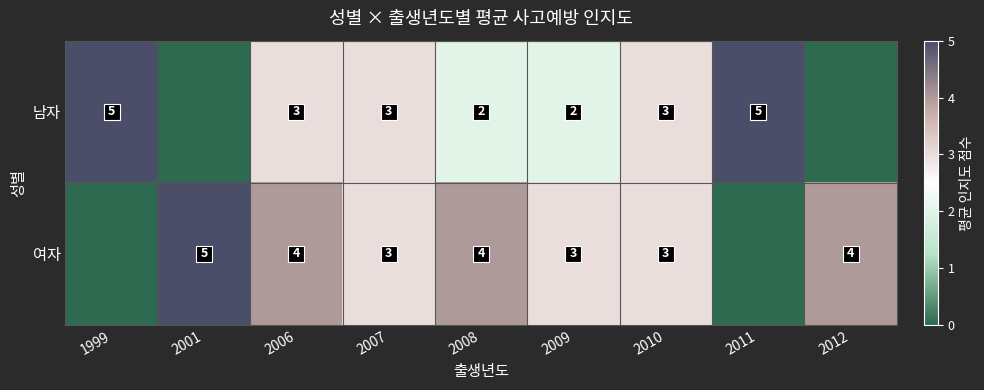

What is the sum of the 남자 values at 2009 and 2008?

4